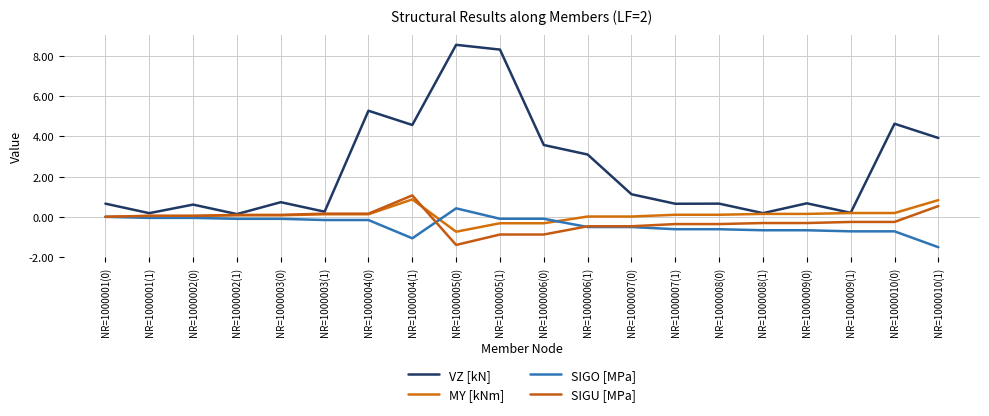

Is this an area chart (filled region under the line)?

No